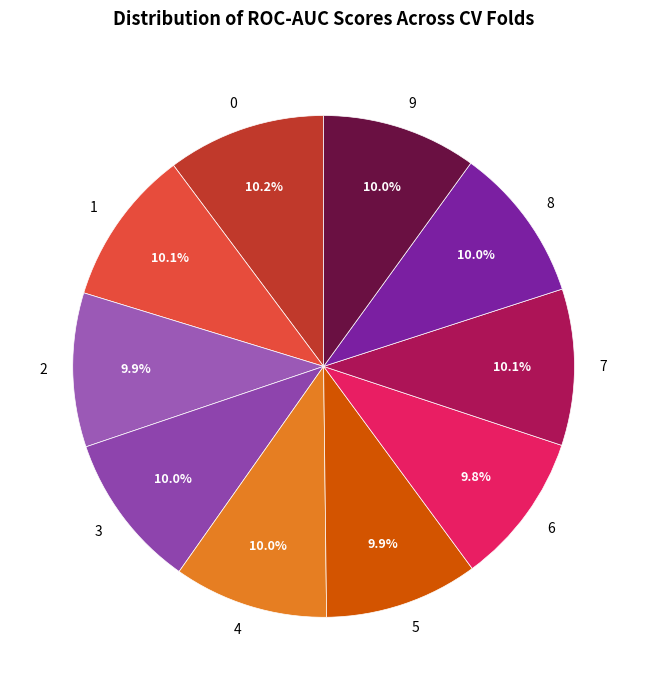

To the nearest percent, what is the combined percentage of 3 and 6?

20%